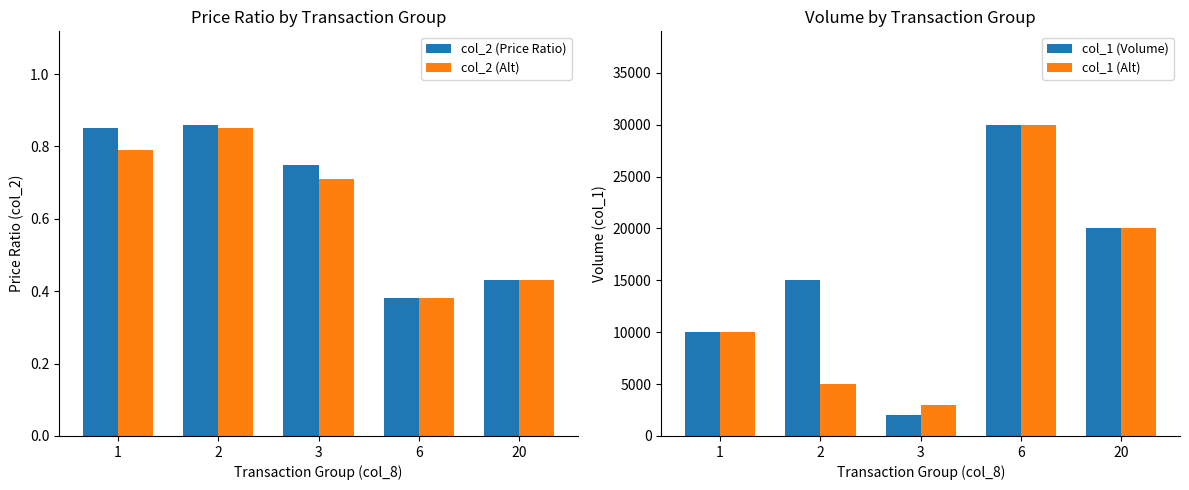

True or false: col_1 (Volume) has a value of 20000.0 at 20.

True